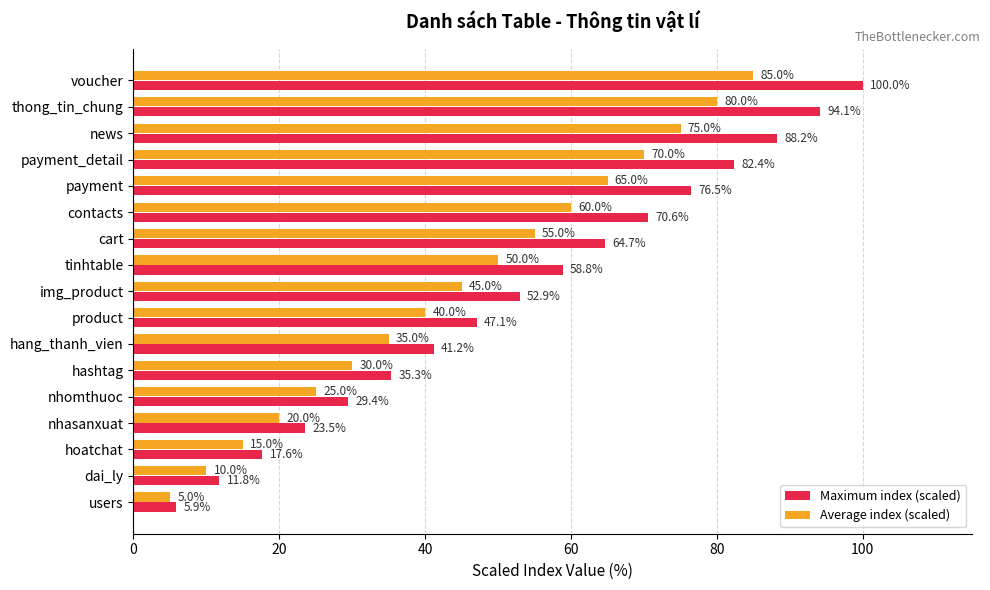

Is it true that Maximum index (scaled) equals 27.8 at payment?

False